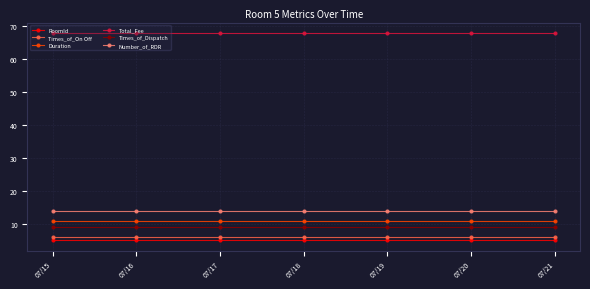

What are all the series names shown in the legend?

RoomId, Times_of_On Off, Duration, Total_Fee, Times_of_Dispatch, Number_of_RDR